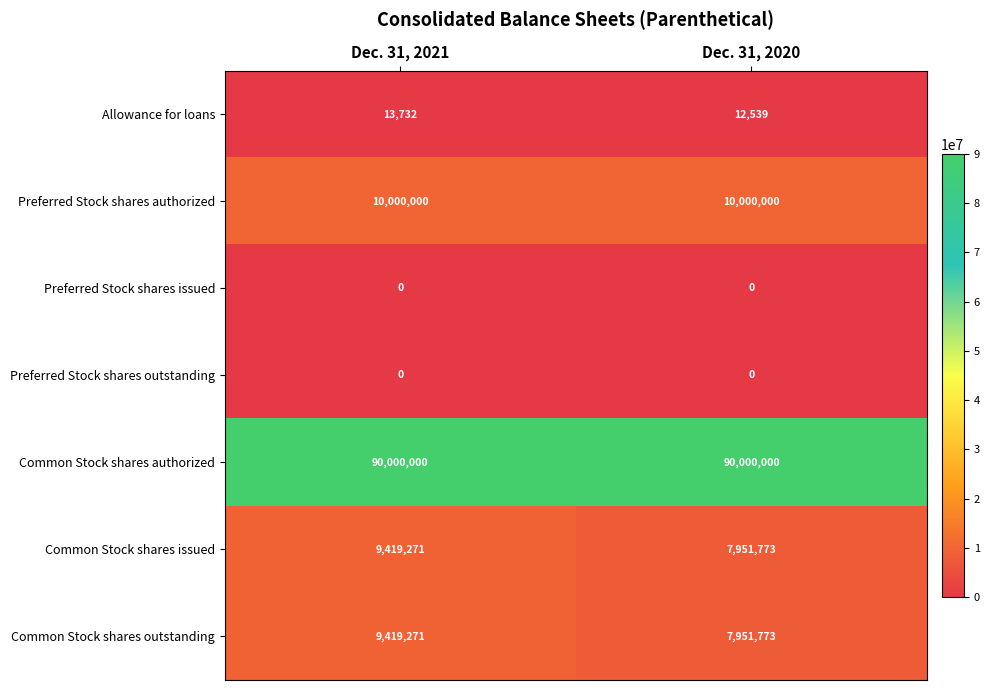

What is the maximum value for Common Stock shares issued?

9419271